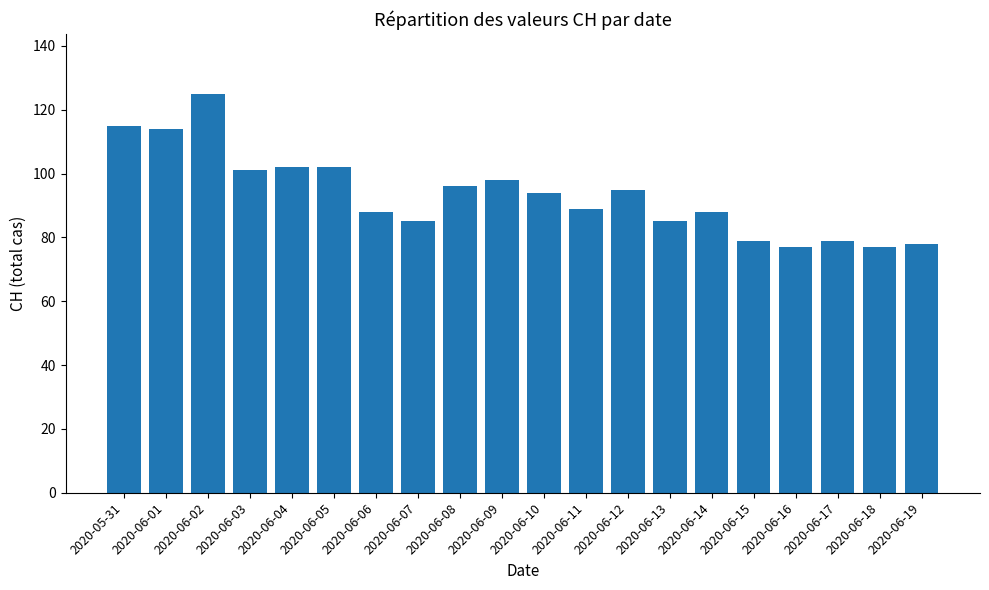

What is the change in value from 2020-06-09 to 2020-06-11?

-9